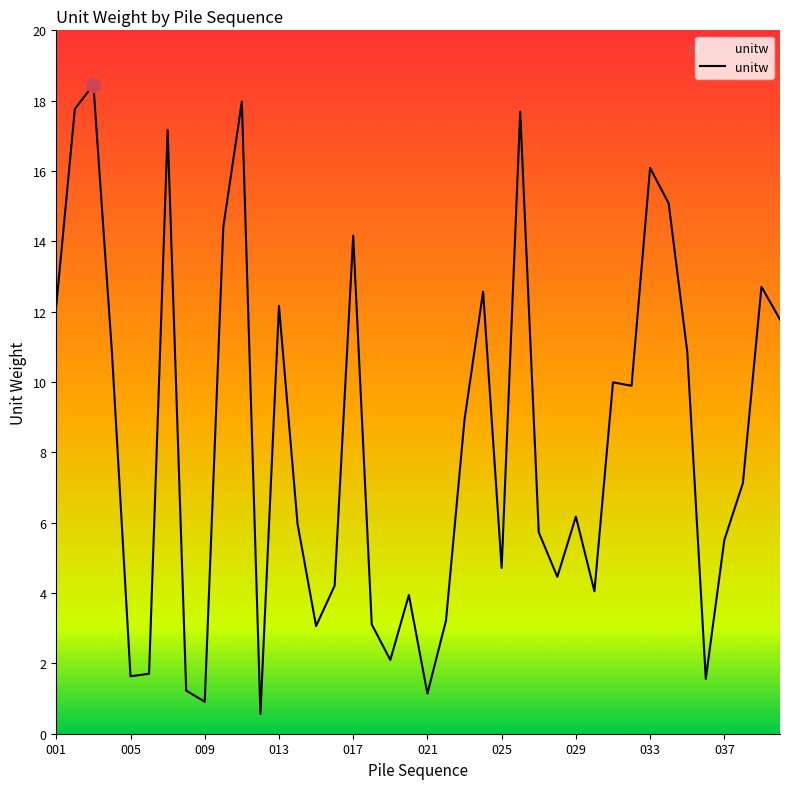

Where is the data nearest to the value 9?

023